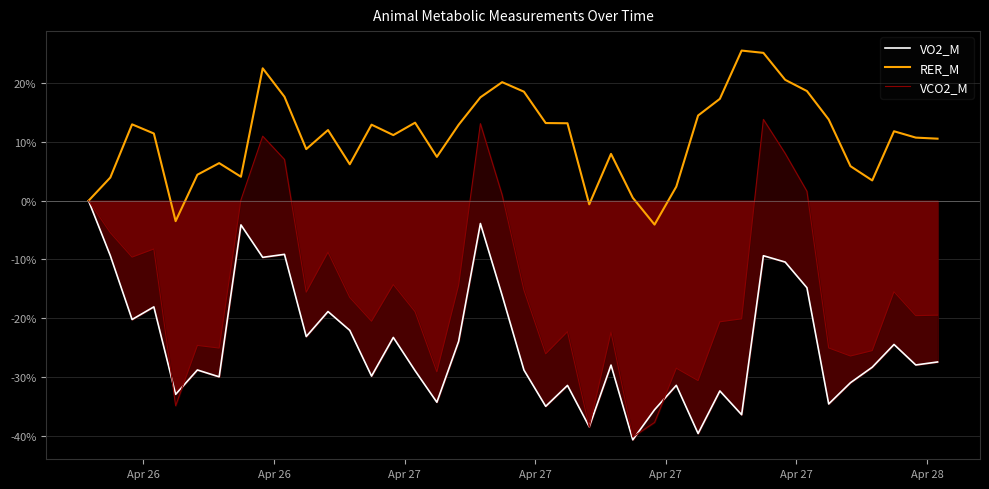

Count the number of categories in the chart.

40